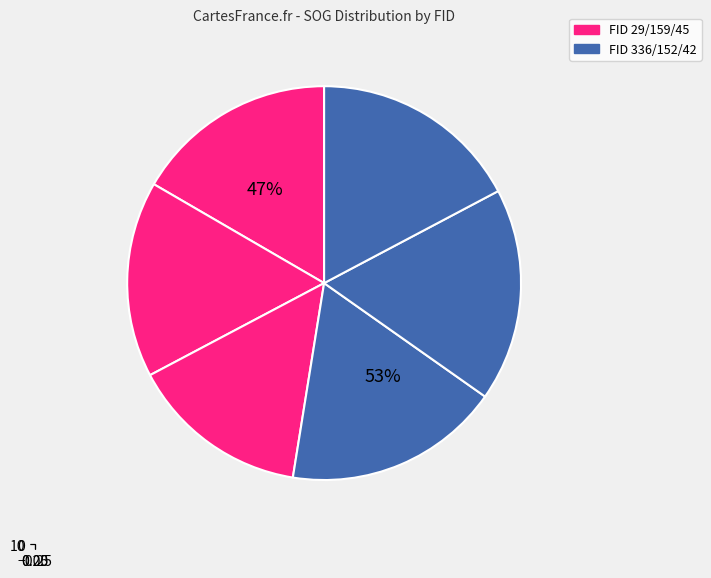

What is the smallest slice in the pie chart?

45